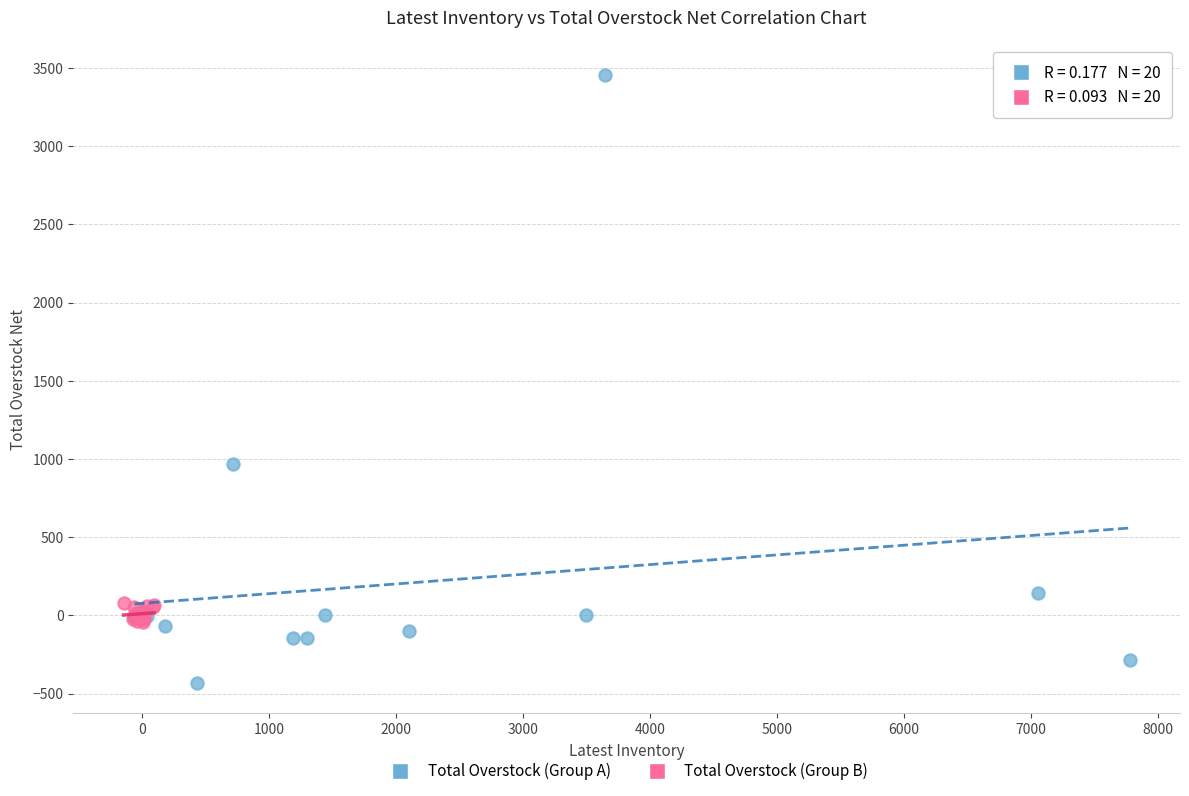

Which series reaches the maximum Y coordinate?

Total Overstock (Group A)